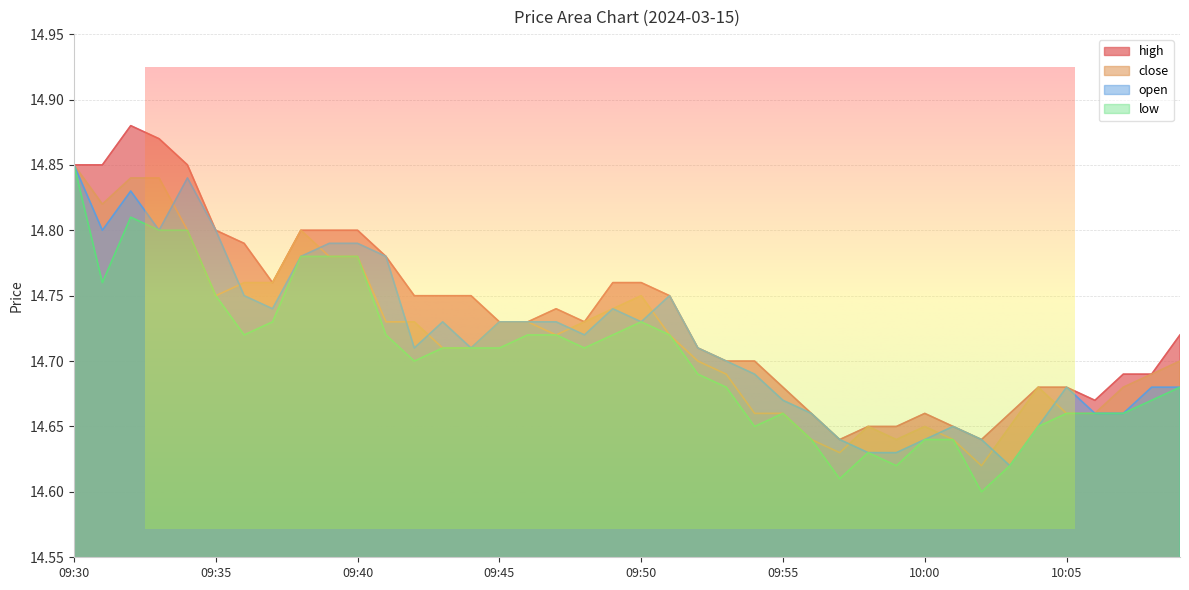

What is the difference between the open values at 09:42 and 09:58?

0.1